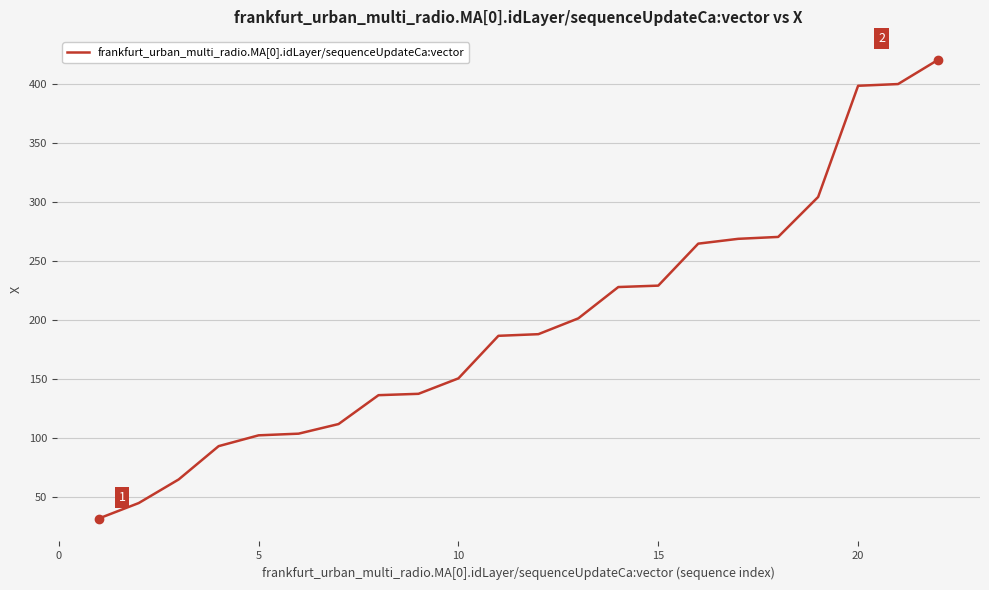

What is the maximum value shown in the chart?

420.9